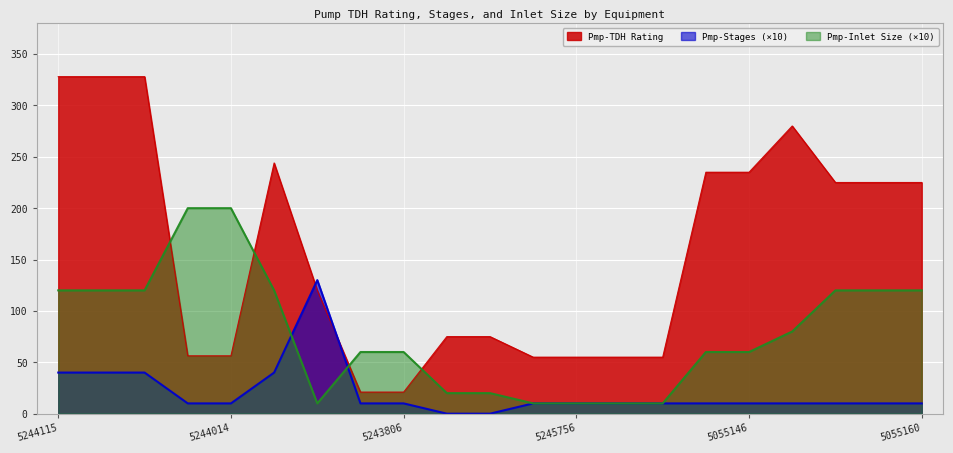

List the series in order of their peak value, highest first.

Pmp-TDH Rating, Pmp-Inlet Size (×10), Pmp-Stages (×10)